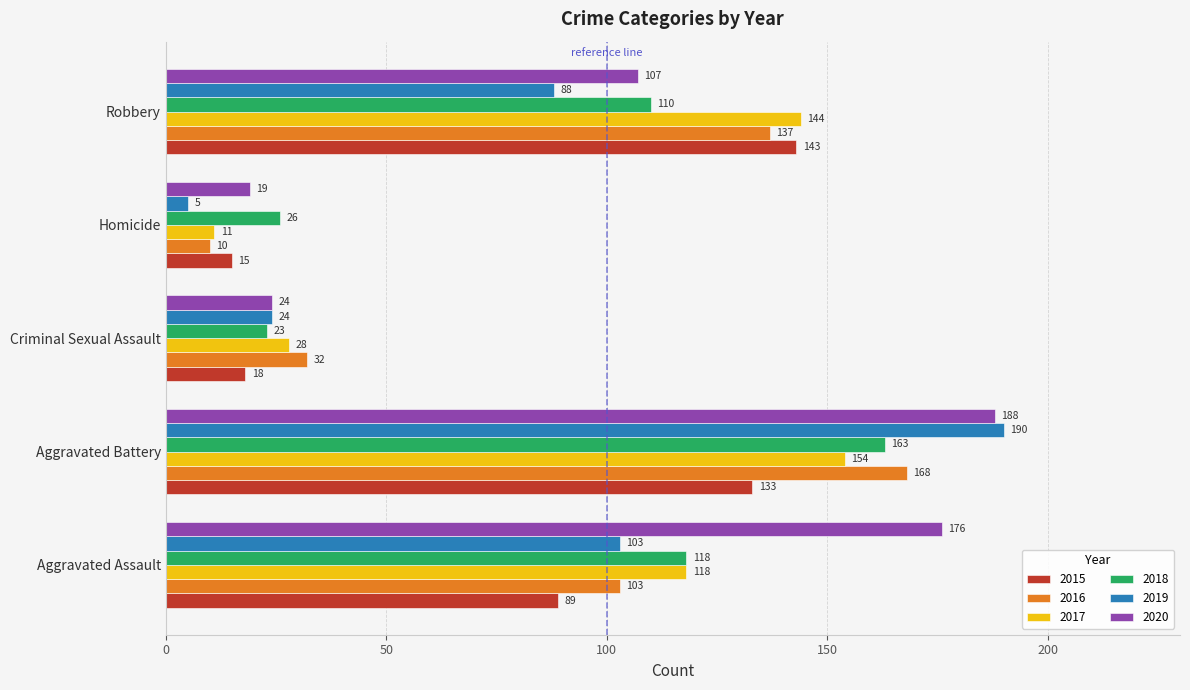

Which series has the largest total across all categories?

2020